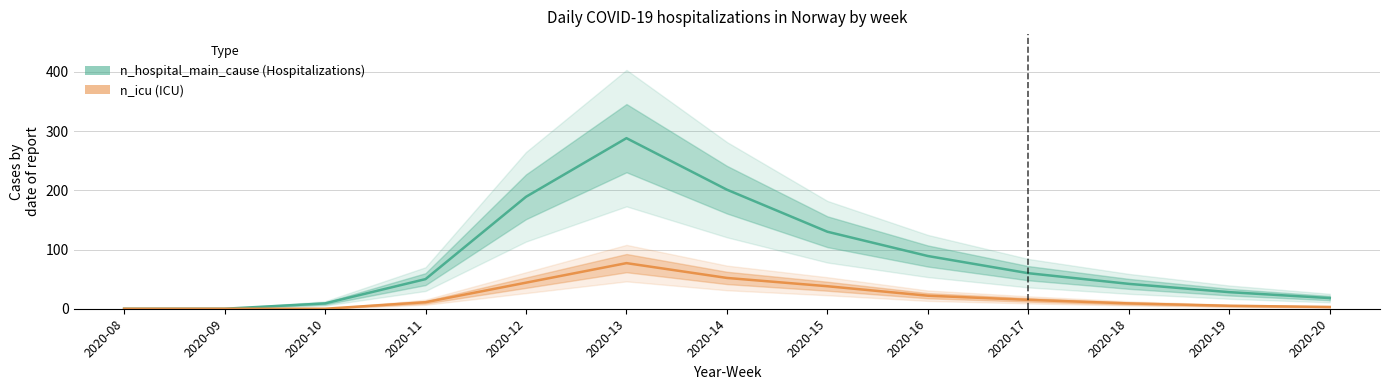

How many values in the n_hospital_main_cause series exceed 50?

6